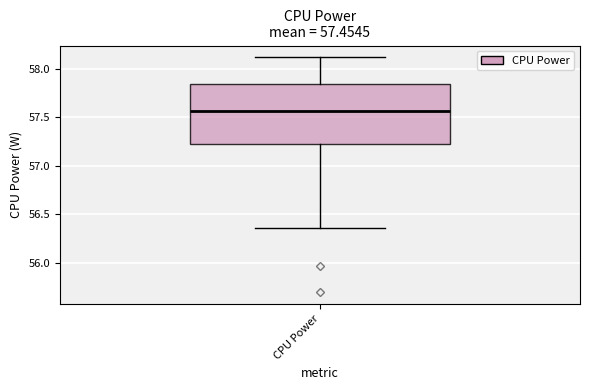

Read this box plot against the y-axis: the position of the median line, the range covered by the box, and the ends of both whiskers. The values are not printed on the chart, so give them approximately, as read against the axis.

median 57.55, box 57.20 to 57.85, whiskers 56.35 to 58.10